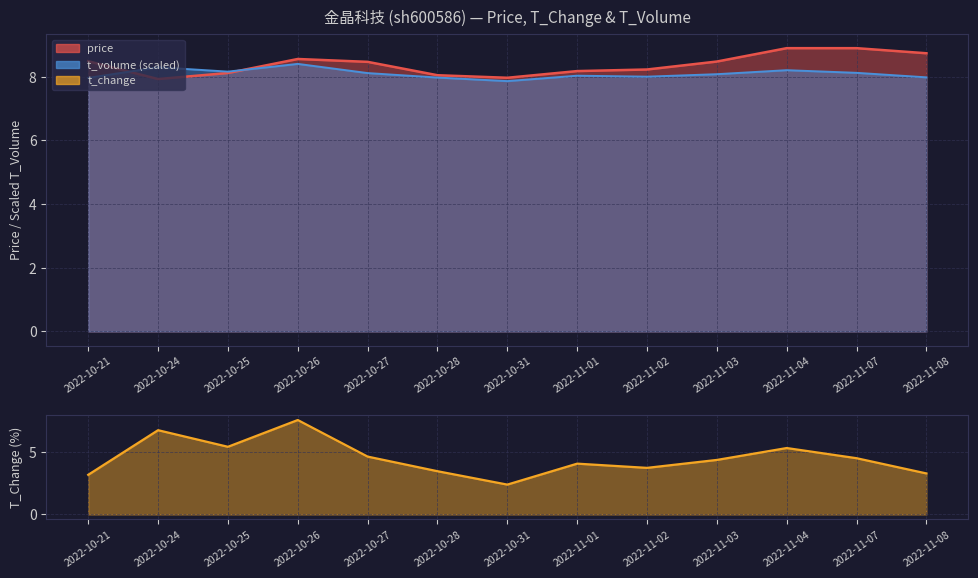

Between 2022-10-21 and 2022-11-07, which is larger?

2022-11-07